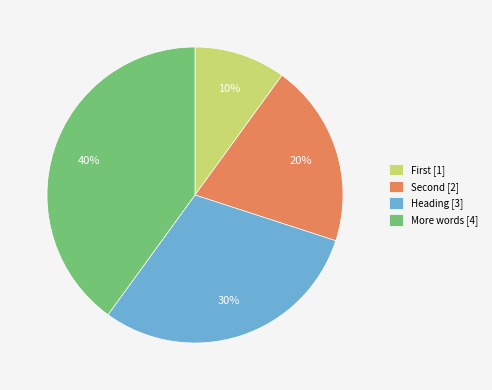

Is it true that More words is 27% of the pie?

False